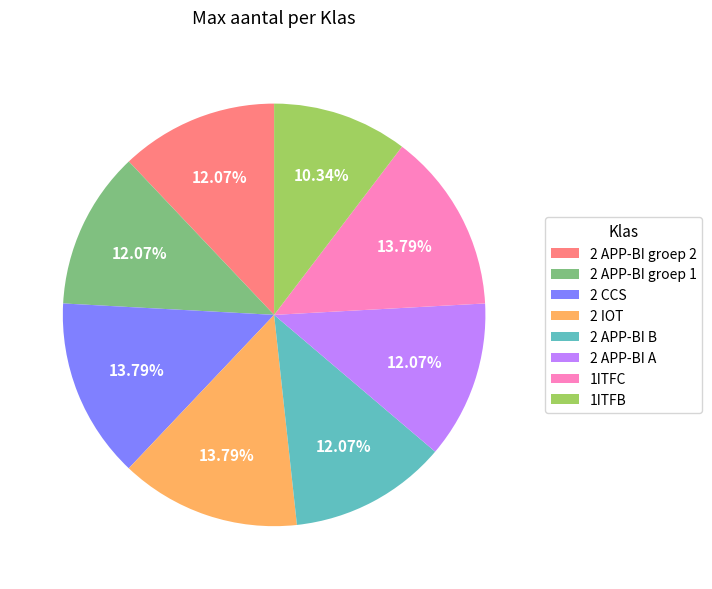

To the nearest percent, what percentage of the pie is 2 APP-BI groep 2?

12%